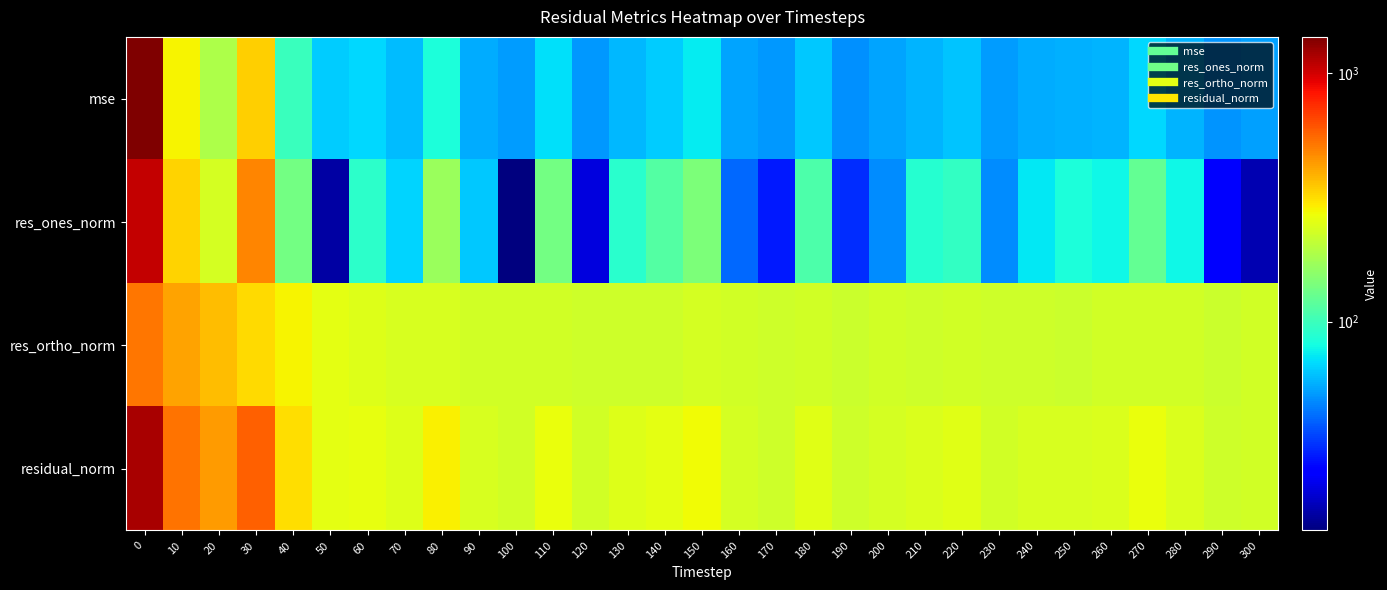

Which series has the largest range (max minus min)?

row_0